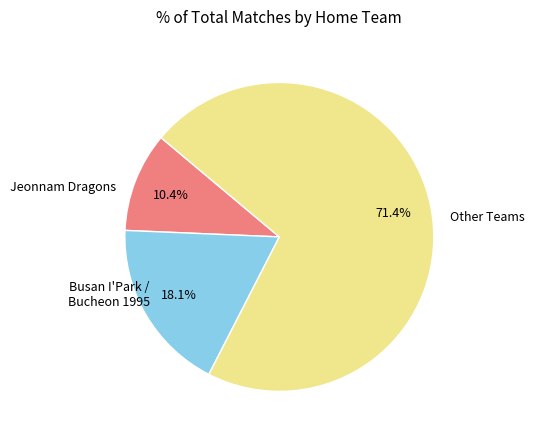

Does any single category account for the majority?

Yes